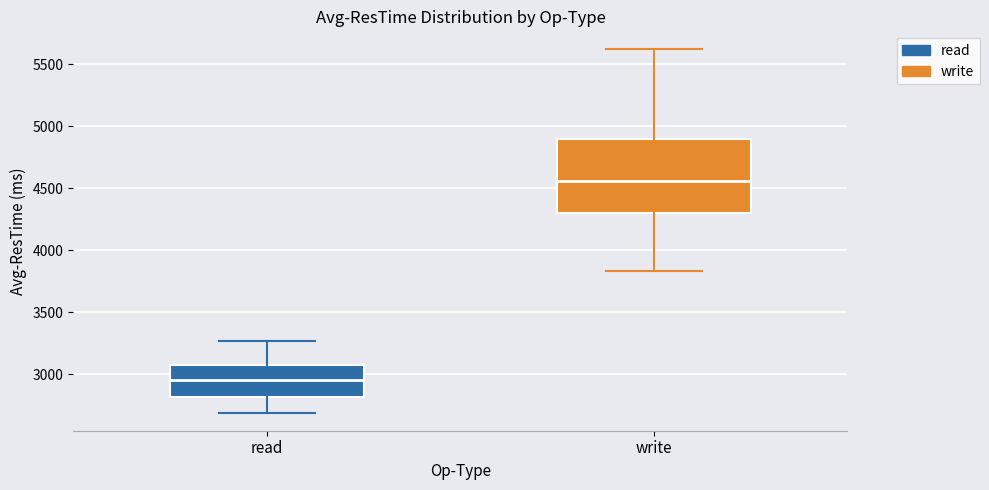

Comparing the boxes themselves (not the whiskers), which one is the tallest?

write